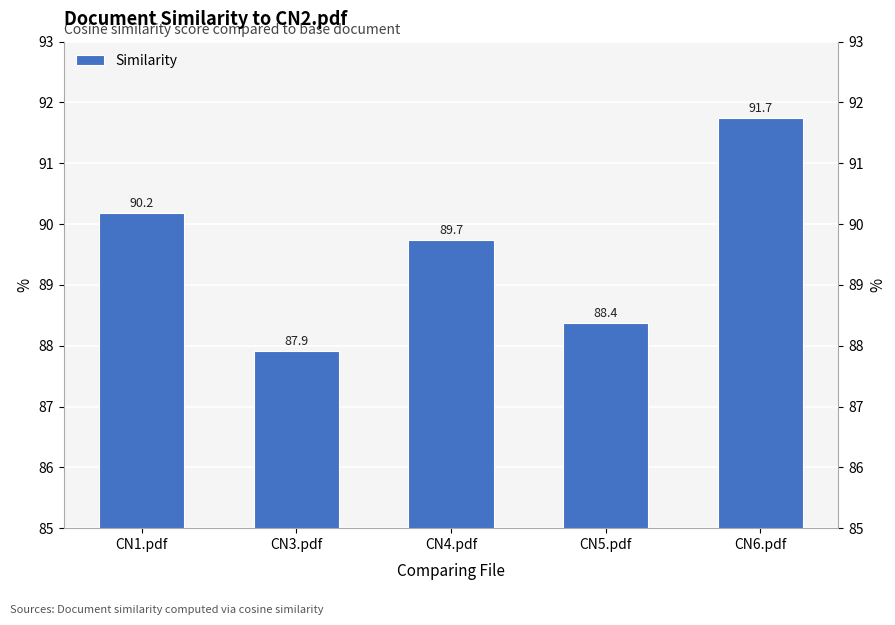

Rank the categories by value from highest to lowest.

CN6.pdf, CN1.pdf, CN4.pdf, CN5.pdf, CN3.pdf